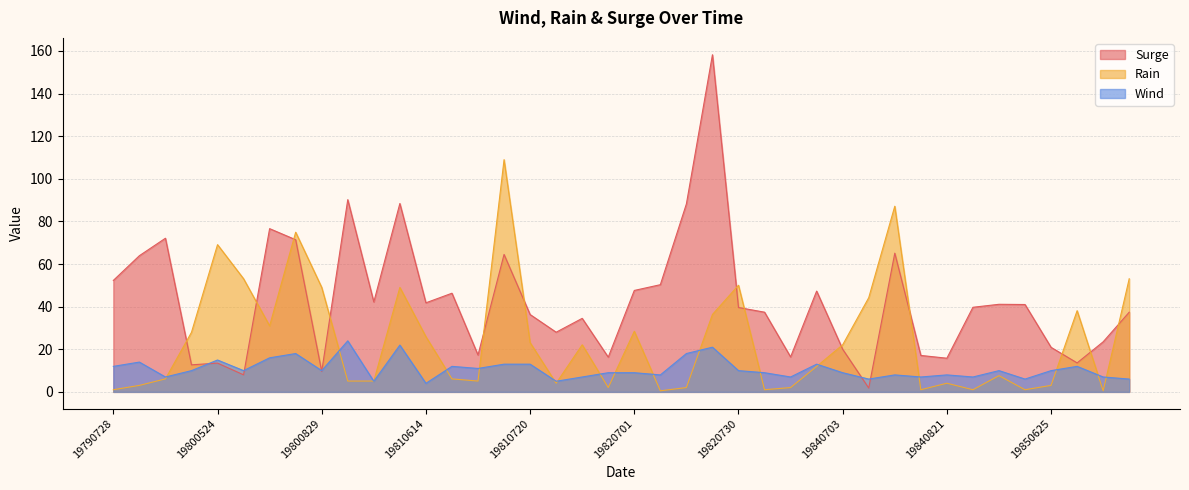

In Surge, how many points are higher than both neighbors (excluding endpoints)?

12